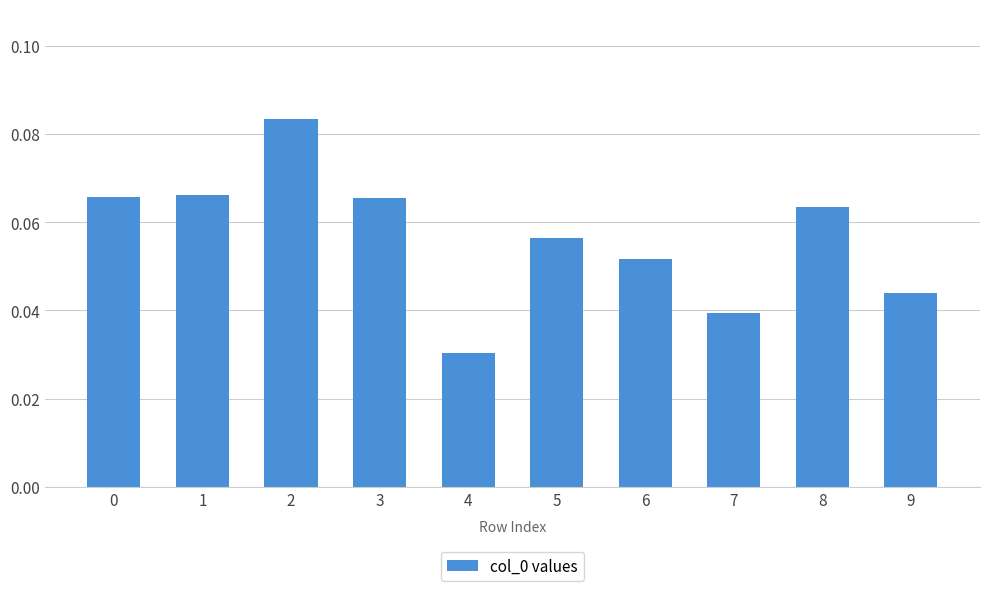

Where is the data nearest to the value 0?

4